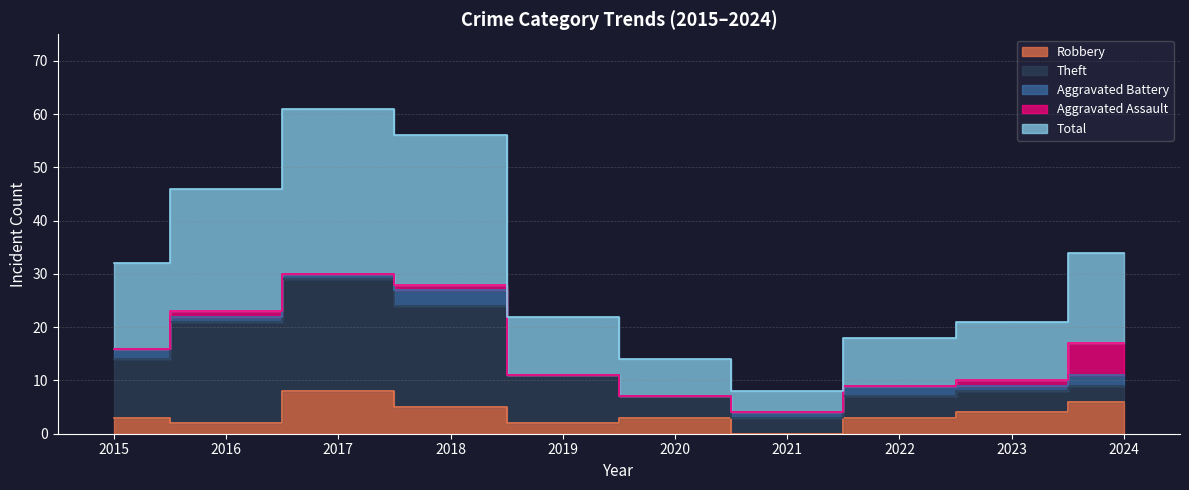

At which category is the sum across all series the highest?

2017